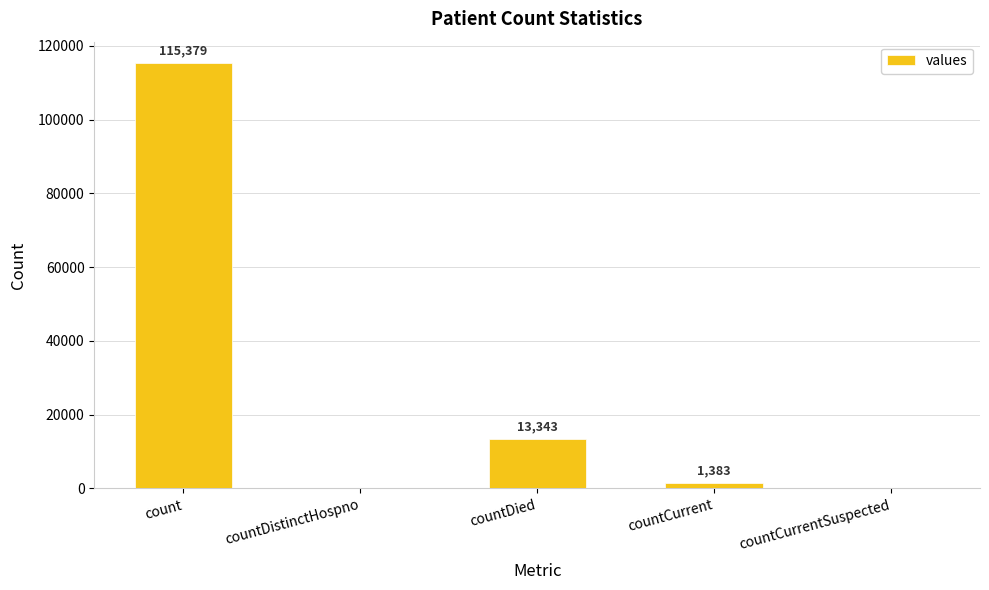

True or false: the data shows 13343 at countDied.

True